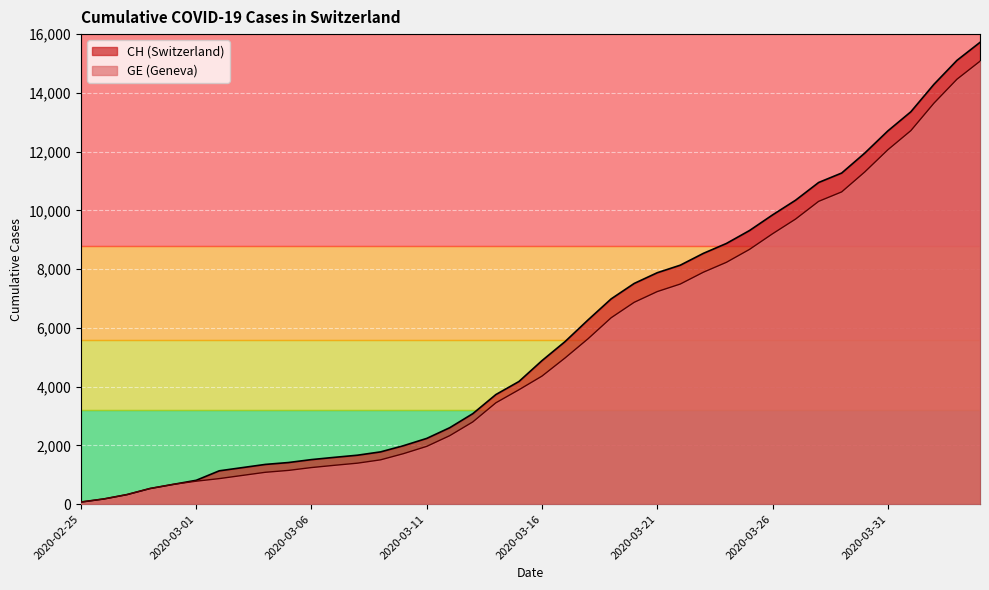

Which series has the widest spread of values?

CH